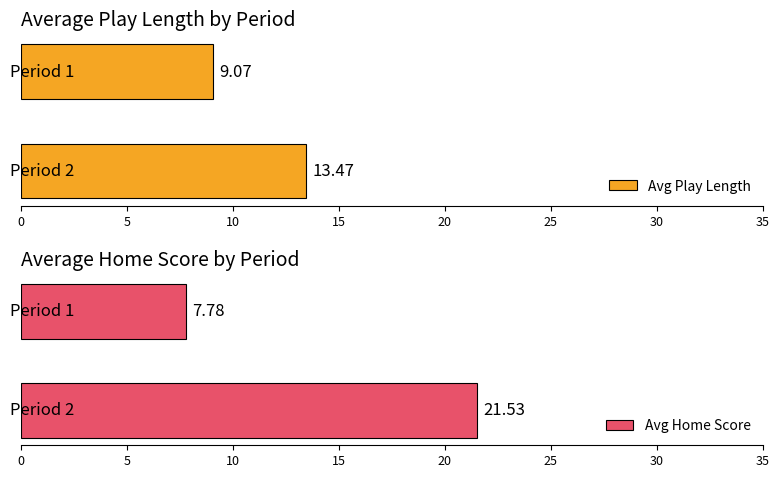

Are the bars horizontal?

Yes